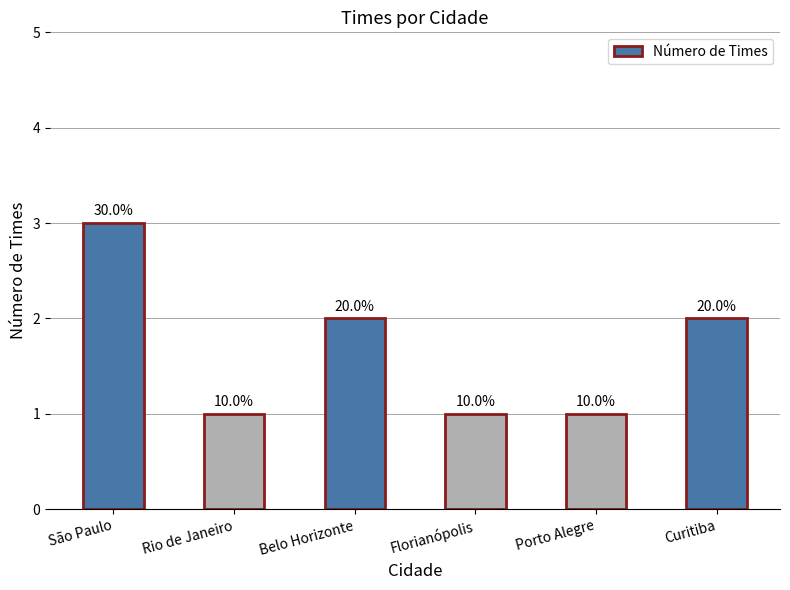

How many bars are there in total?

6